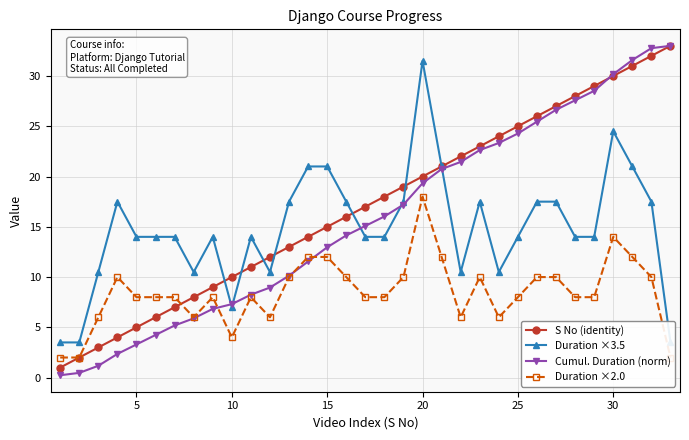

True or false: S No (identity) and Duration ×2.0 intersect in this chart.

True